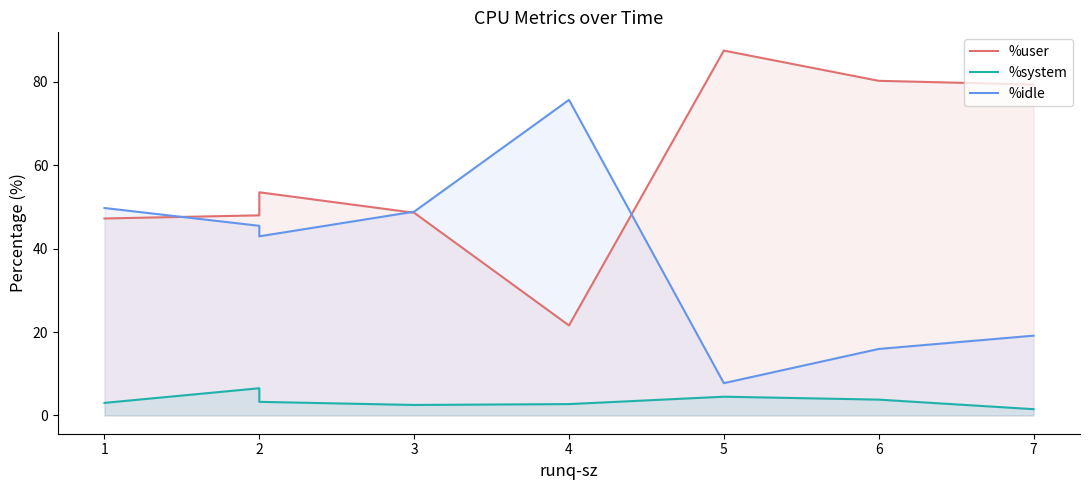

How many data points in %system are above 3?

5